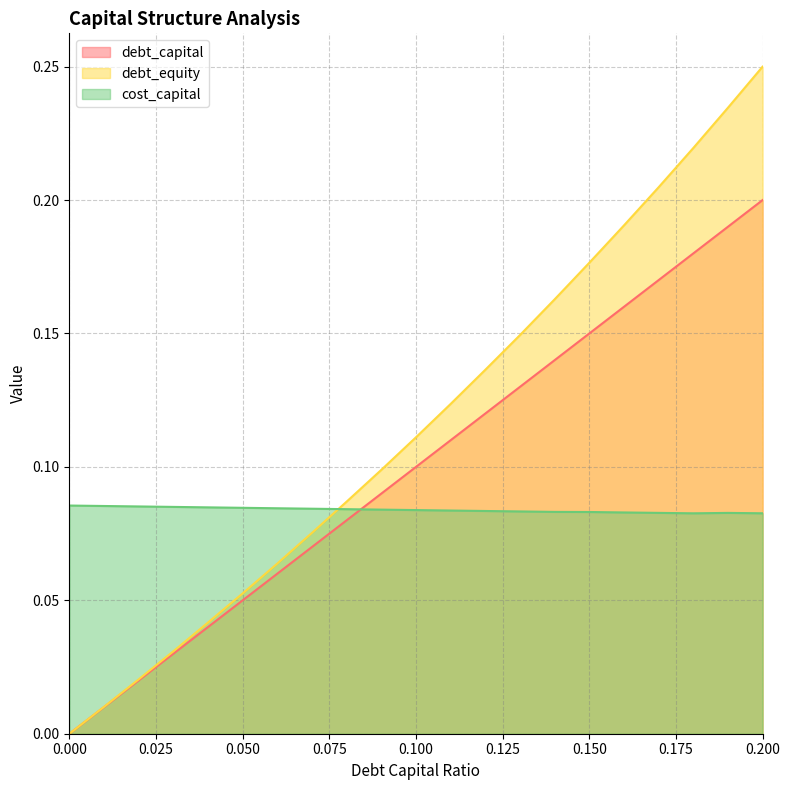

What is the value of the debt_equity point at the 6th from the left?

0.1